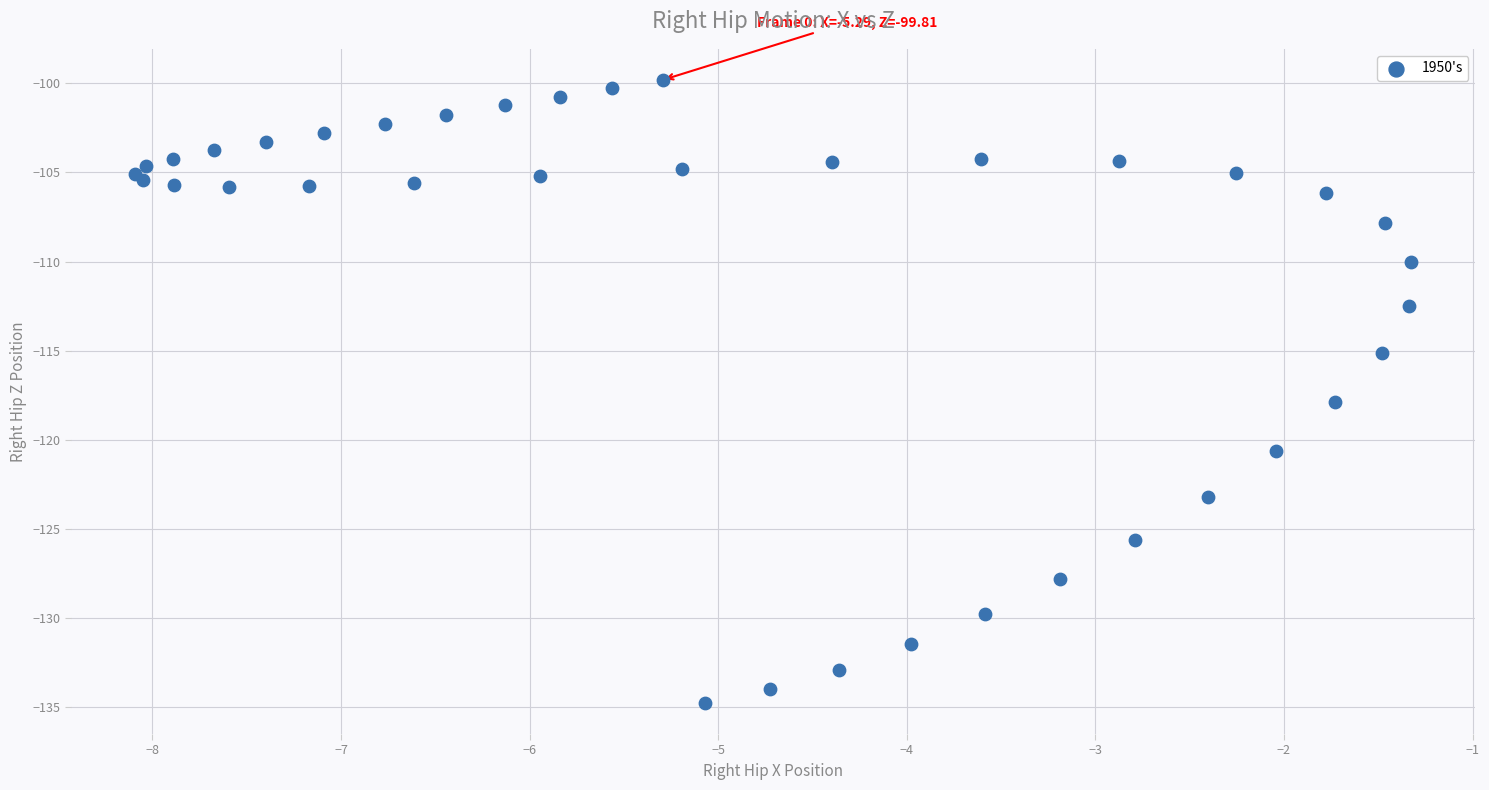

What Y value in the scatter plot is closest to -117?

-117.9